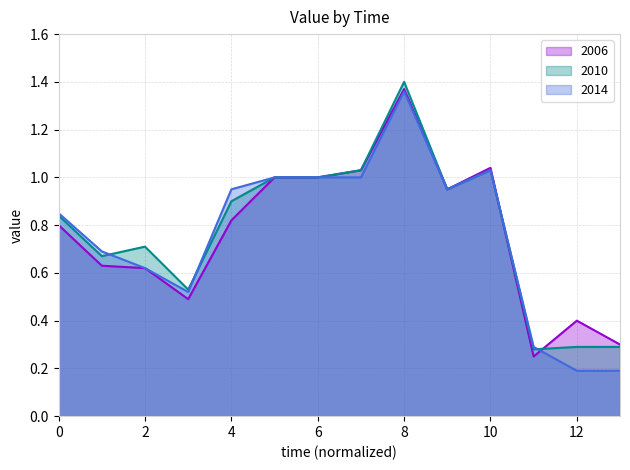

Does the chart display data point markers on the line(s)?

No